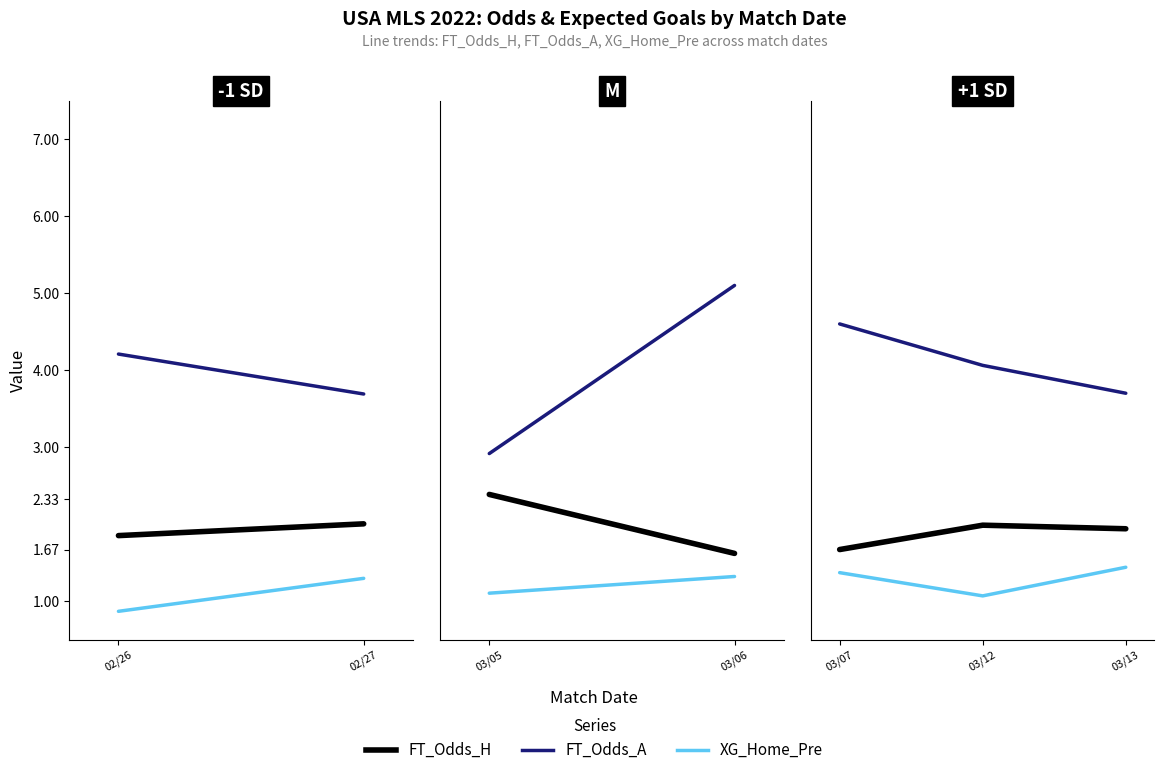

Which series has the largest range (max minus min)?

FT_Odds_A